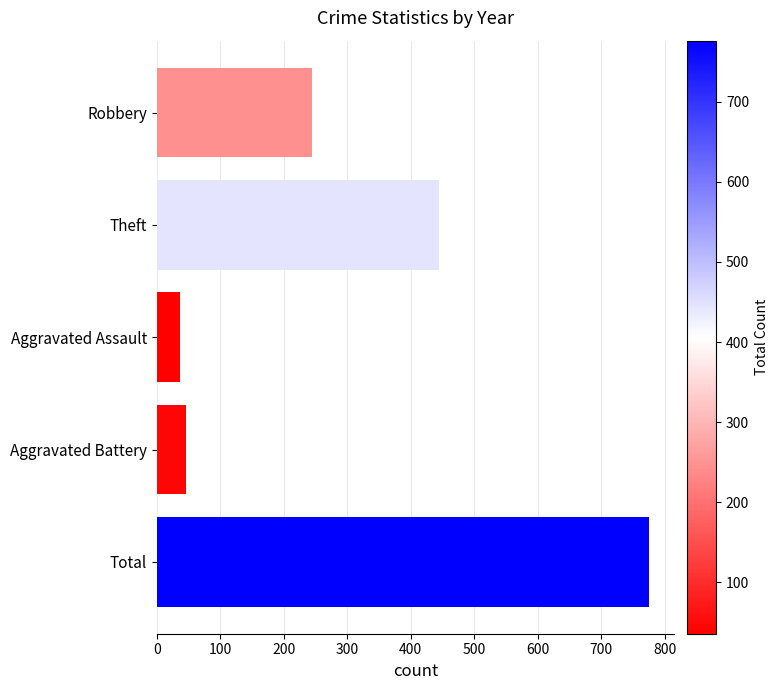

How many data points does each series have?

5